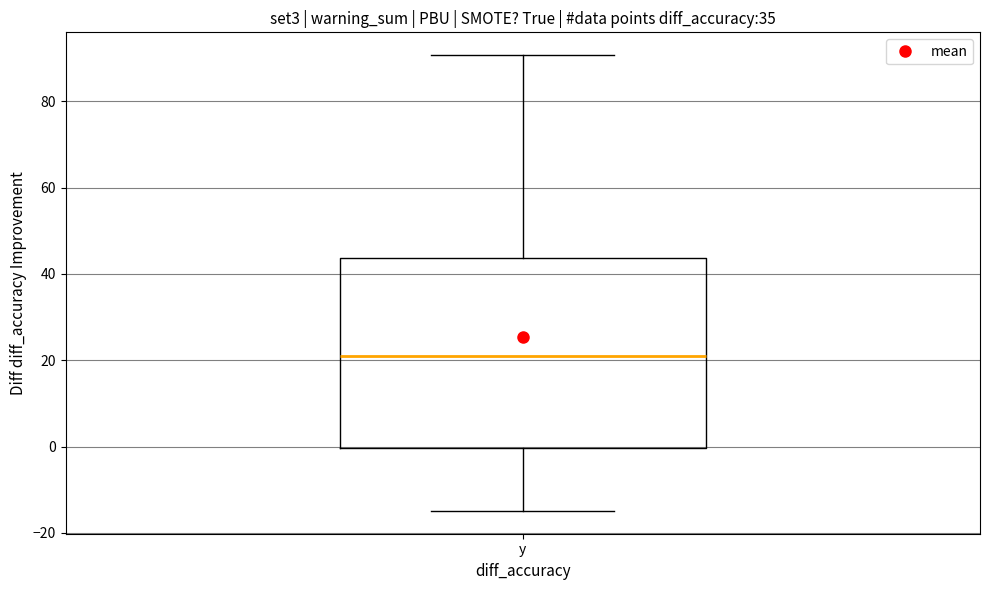

Transcribe this box plot: give where the median line is, the range the box spans, and where the two whiskers end, as read against the y-axis. The values are not printed on the chart, so give them approximately, as read against the axis.

median 22, box 0 to 44, whiskers -14 to 90